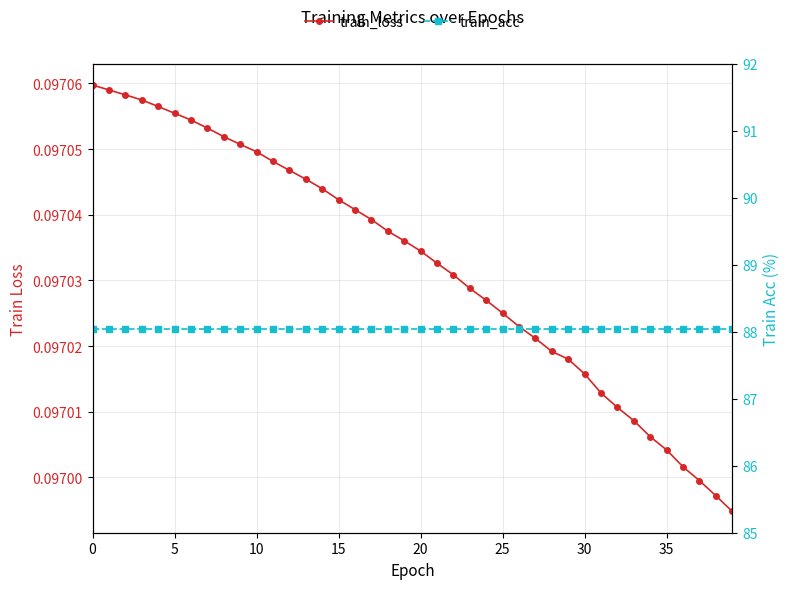

What are all the series names shown in the legend?

train_loss, train_acc